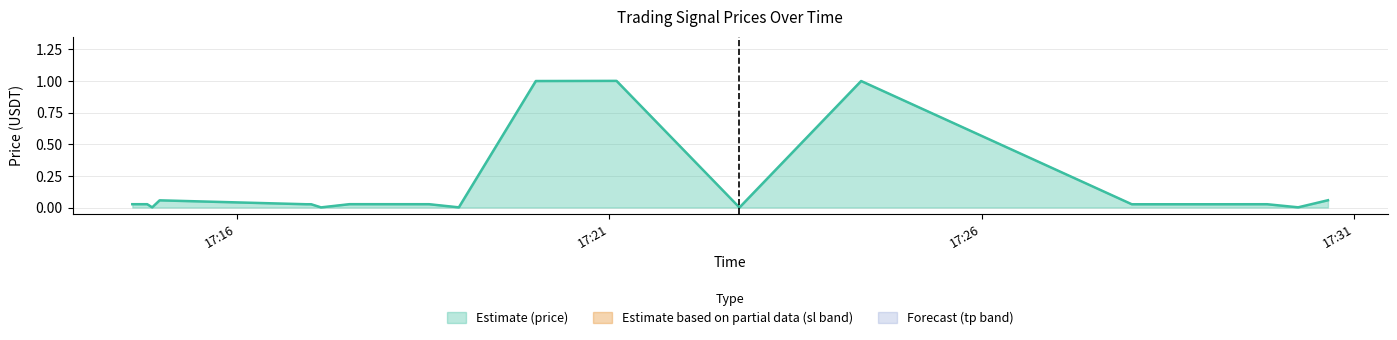

The sl series shows 0.3 at 1. True or false?

True